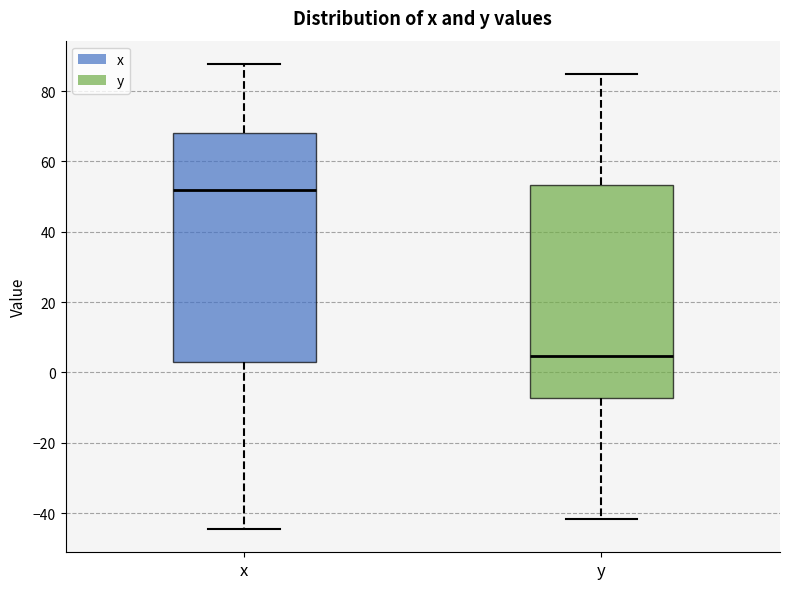

Which box has the highest median line?

x